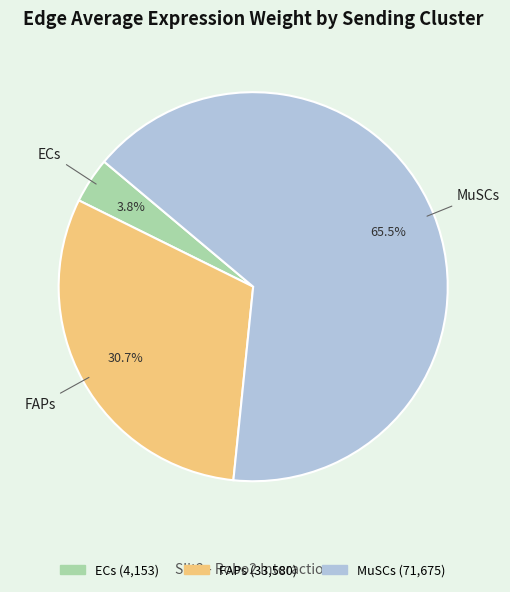

Does any single category account for the majority?

Yes